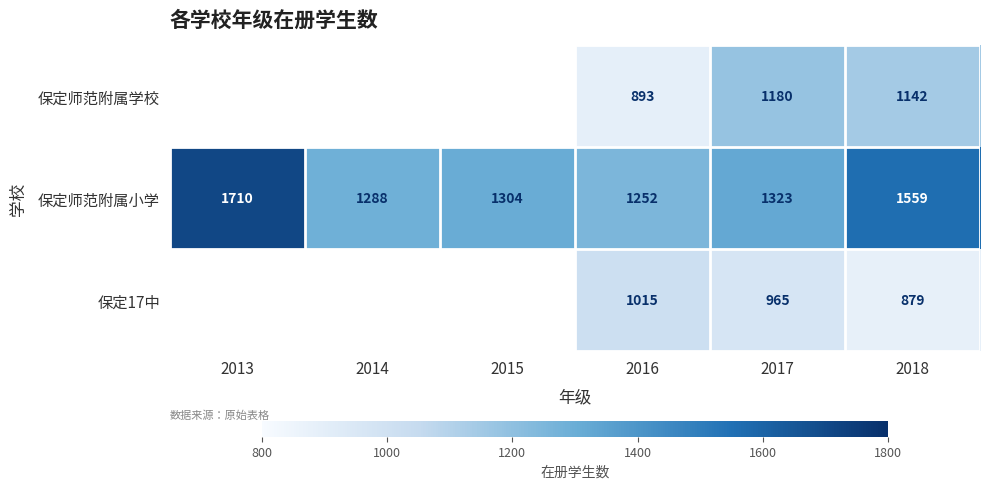

At which category is the sum across all series the highest?

2018